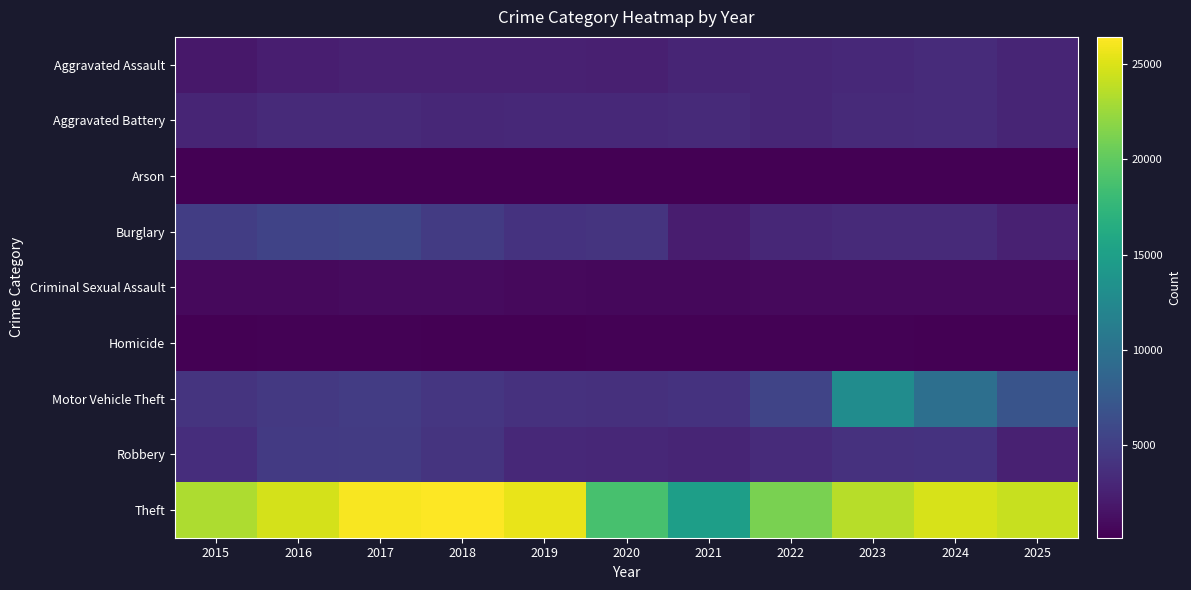

Reading right to left, list all the values displayed in this chart.

Aggravated Assault: 2025=2822	2024=3410	2023=3186	2022=2940	2021=2897	2020=2461	2019=2541	2018=2567	2017=2515	2016=2366	2015=1848
Aggravated Battery: 2025=2861	2024=3377	2023=3321	2022=2999	2021=3248	2020=3151	2019=3202	2018=3065	2017=3234	2016=3250	2015=2822
Arson: 2025=167	2024=220	2023=224	2022=165	2021=228	2020=231	2019=146	2018=147	2017=204	2016=223	2015=174
Burglary: 2025=2551	2024=3288	2023=3235	2022=3045	2021=2301	2020=4136	2019=3957	2018=4757	2017=5634	2016=5479	2015=4963
Criminal Sexual Assault: 2025=763	2024=767	2023=816	2022=804	2021=755	2020=689	2019=857	2018=877	2017=921	2016=833	2015=778
Homicide: 2025=163	2024=228	2023=269	2022=284	2021=287	2020=277	2019=215	2018=230	2017=281	2016=282	2015=185
Motor Vehicle Theft: 2025=6964	2024=9756	2023=12924	2022=5521	2021=4005	2020=3743	2019=3897	2018=4252	2017=4863	2016=4494	2015=4135
Robbery: 2025=2574	2024=3961	2023=3922	2022=3425	2021=2874	2020=3116	2019=3191	2018=4090	2017=4762	2016=4572	2015=3560
Theft: 2025=24191	2024=24841	2023=23555	2022=21134	2021=14916	2020=18777	2019=25545	2018=26420	2017=26115	2016=24702	2015=23163